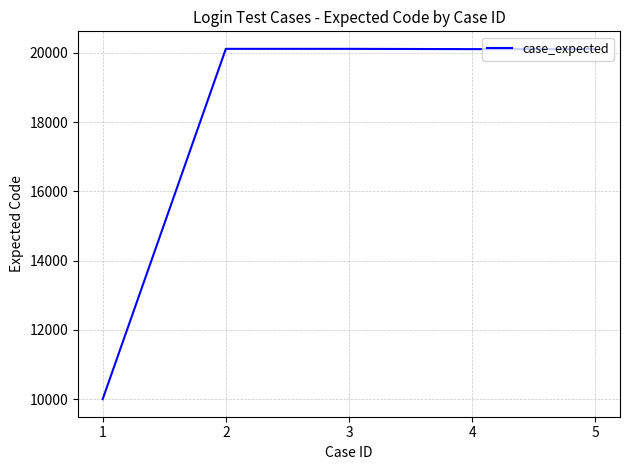

What is the minimum value shown in the chart?

10001